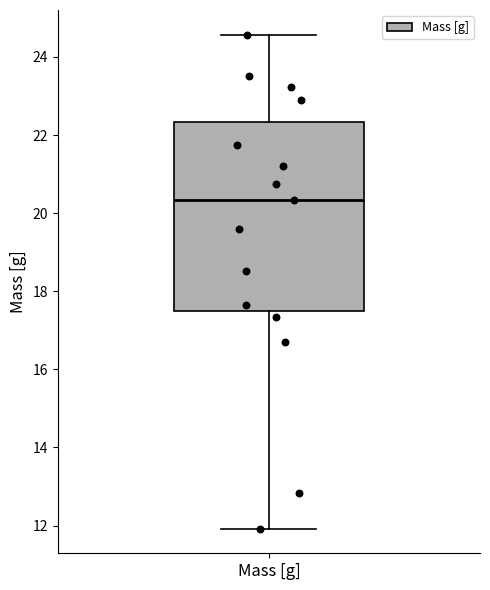

Transcribe this box plot: give where the median line is, the range the box spans, and where the two whiskers end, as read against the y-axis. The values are not printed on the chart, so give them approximately, as read against the axis.

median 20.4, box 17.4 to 22.4, whiskers 12.0 to 24.6